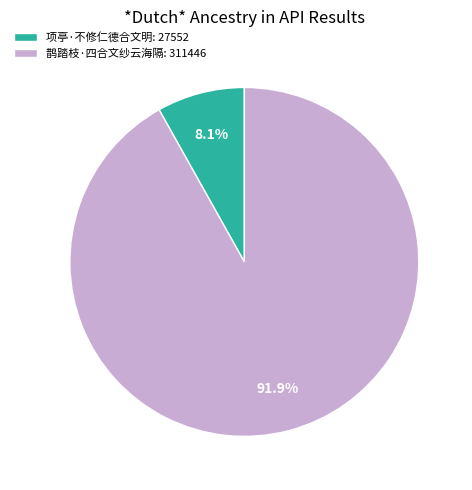

How many slices are in this pie chart?

2